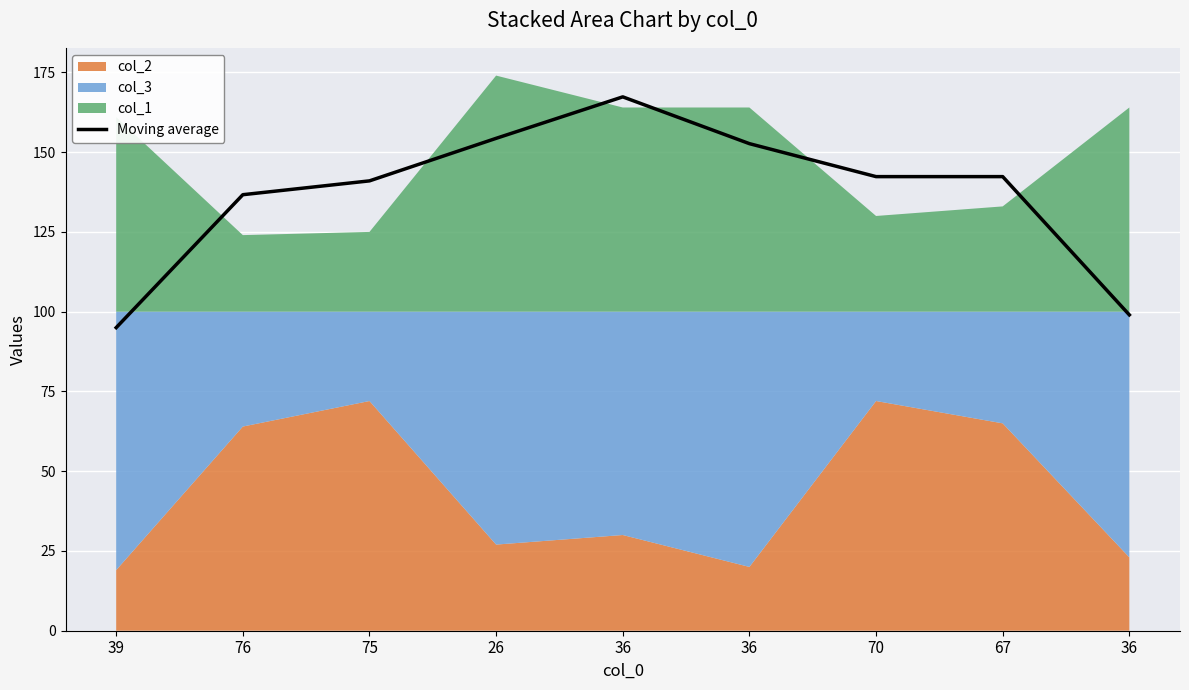

What is the change in value from 75 to 70?

+1.3